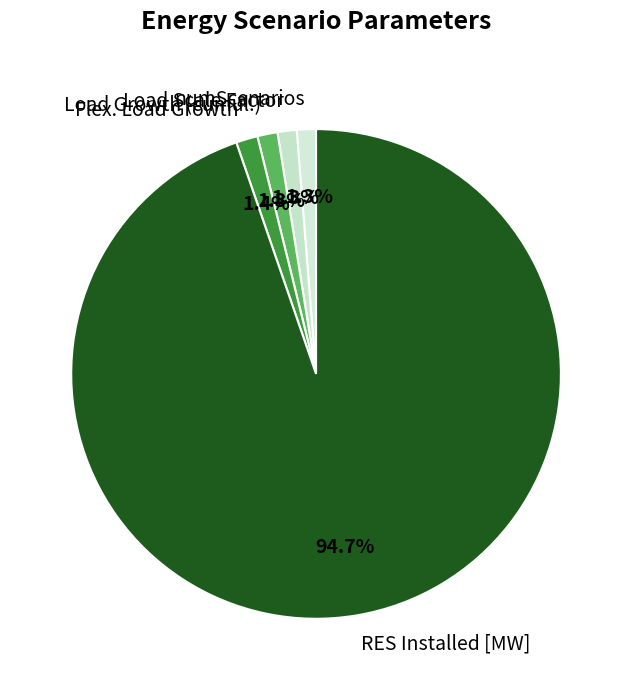

Is there a majority slice in this chart?

Yes